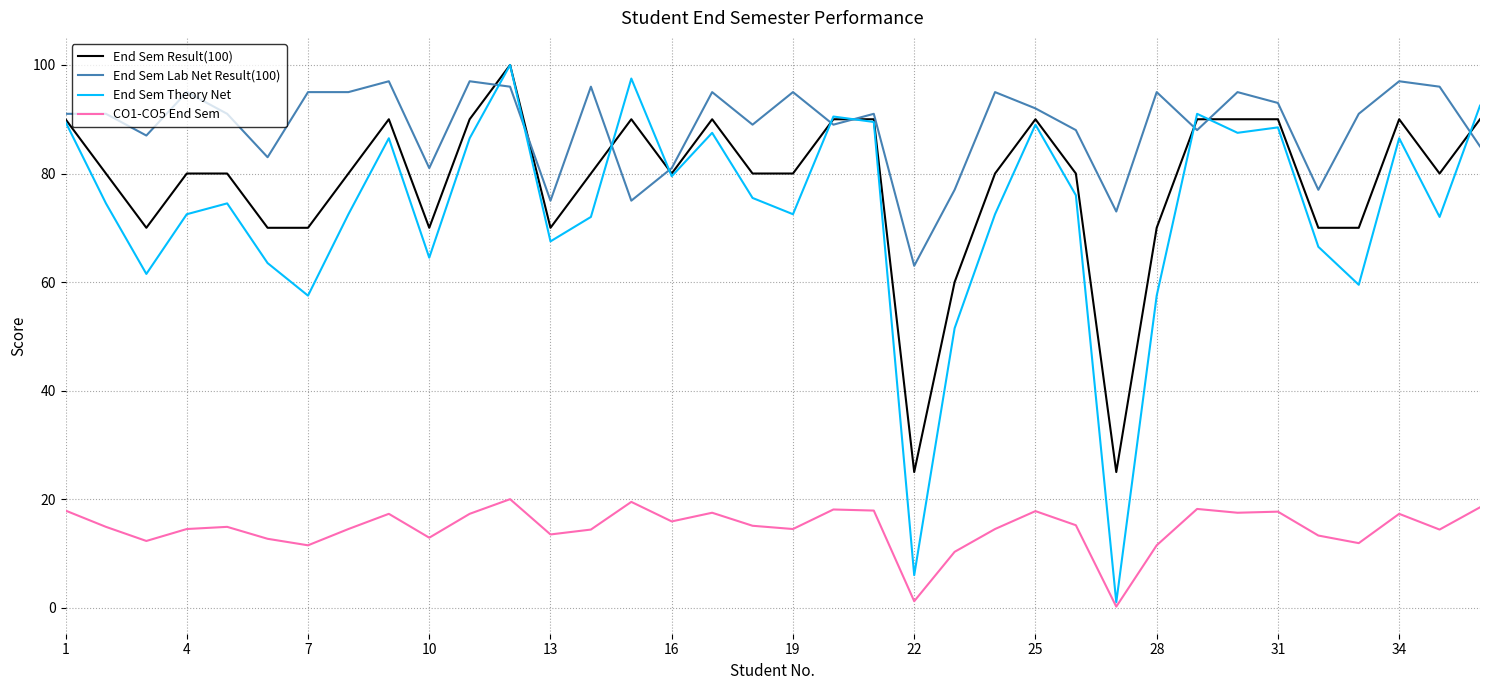

Which series has the largest total across all categories?

End Sem Lab Net Result(100)